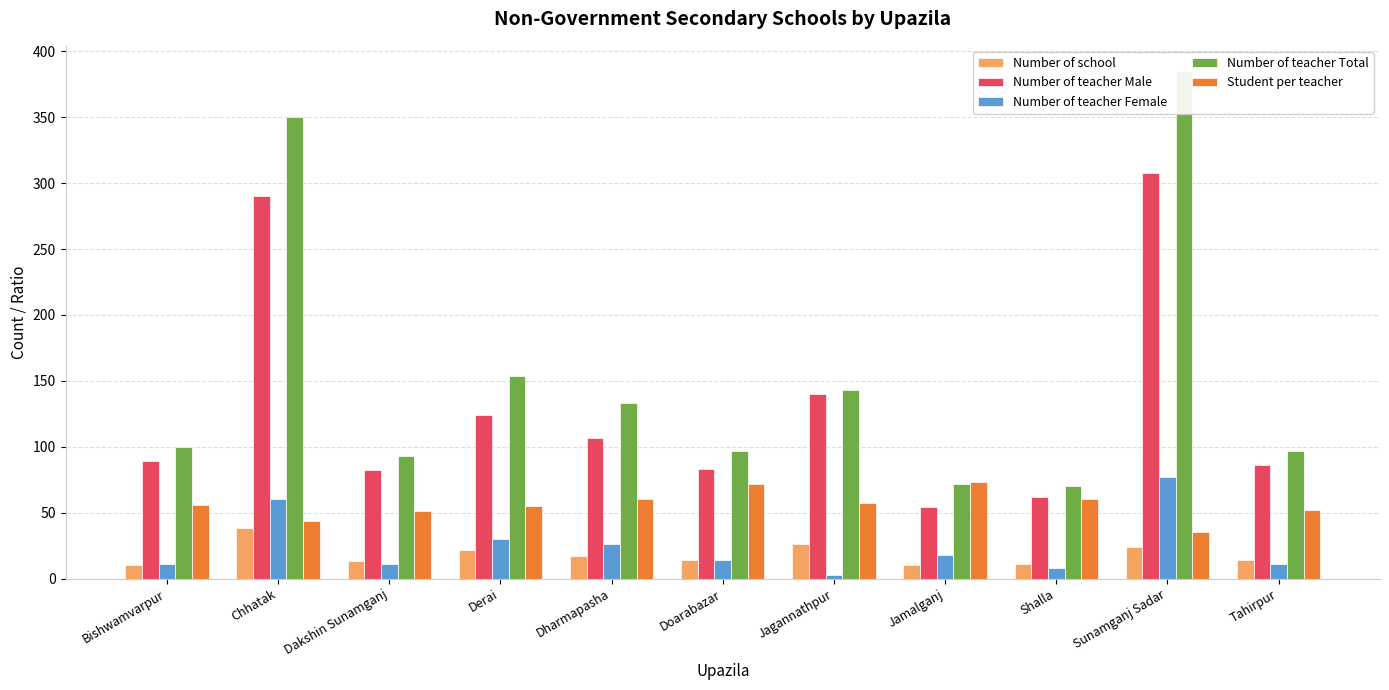

Rank the series by their maximum value, from highest to lowest.

Number of teacher Total, Number of teacher Male, Number of teacher Female, Student per teacher, Number of school